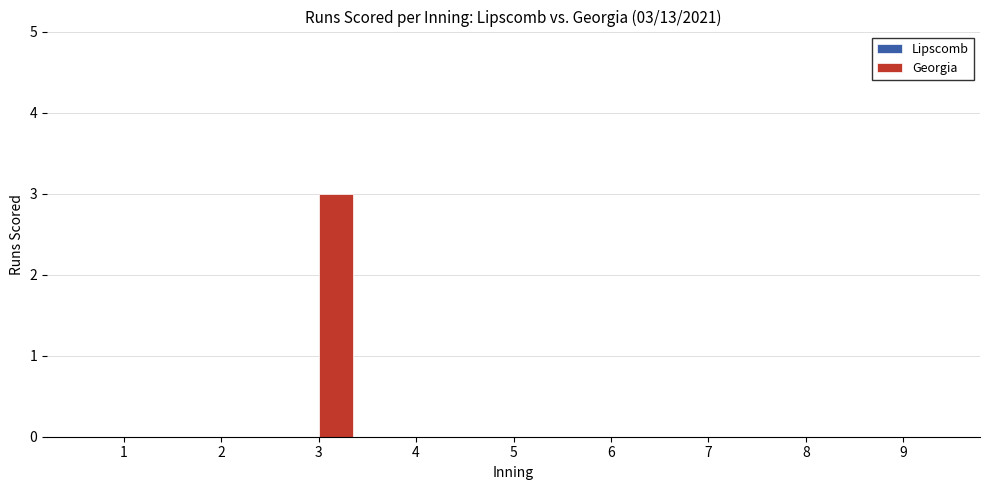

The value at 4 is -1. True or false?

False